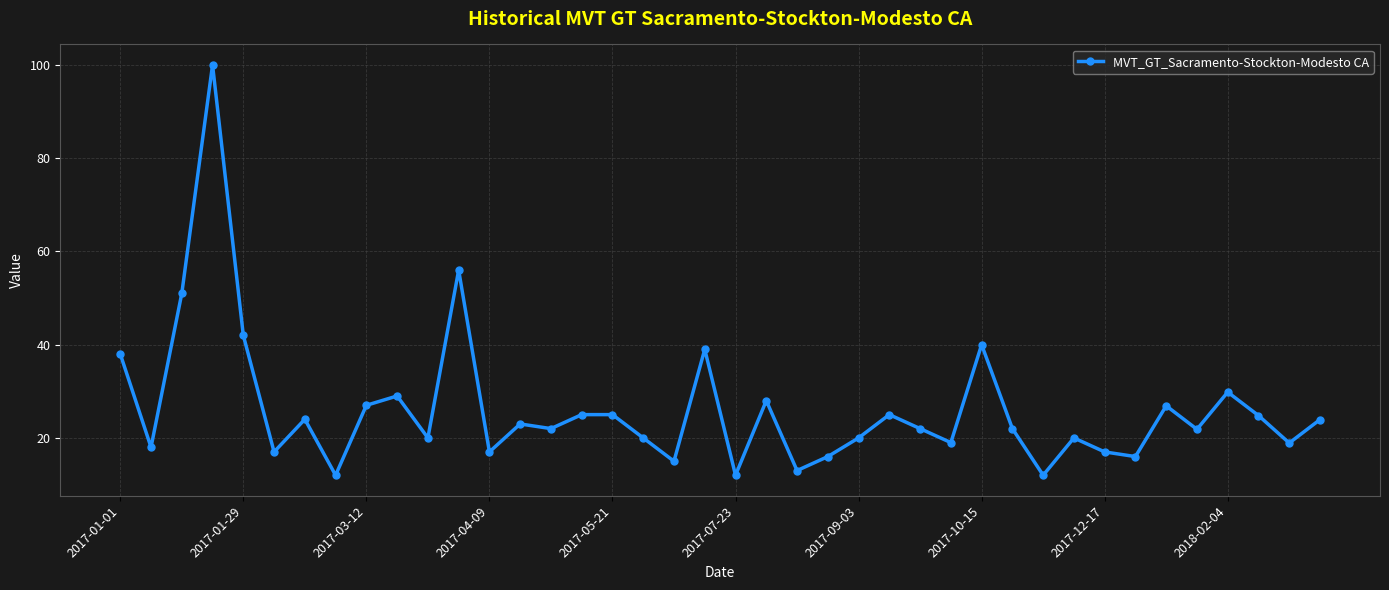

What is the difference between the second highest and second lowest values?

44.0